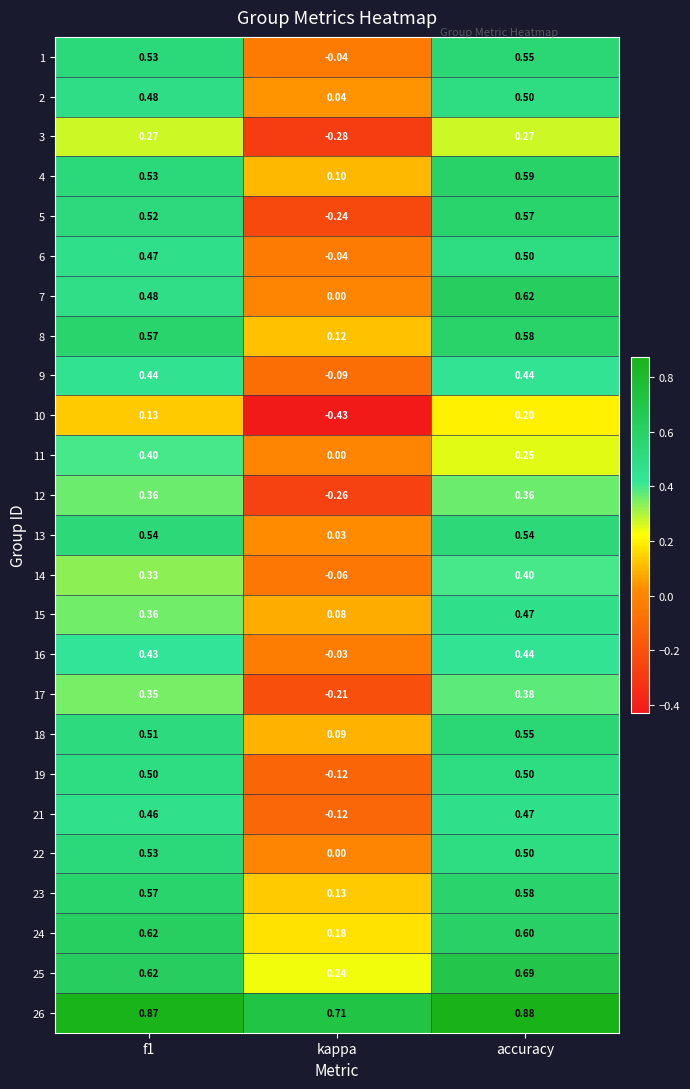

At which category is the sum across all series the highest?

accuracy